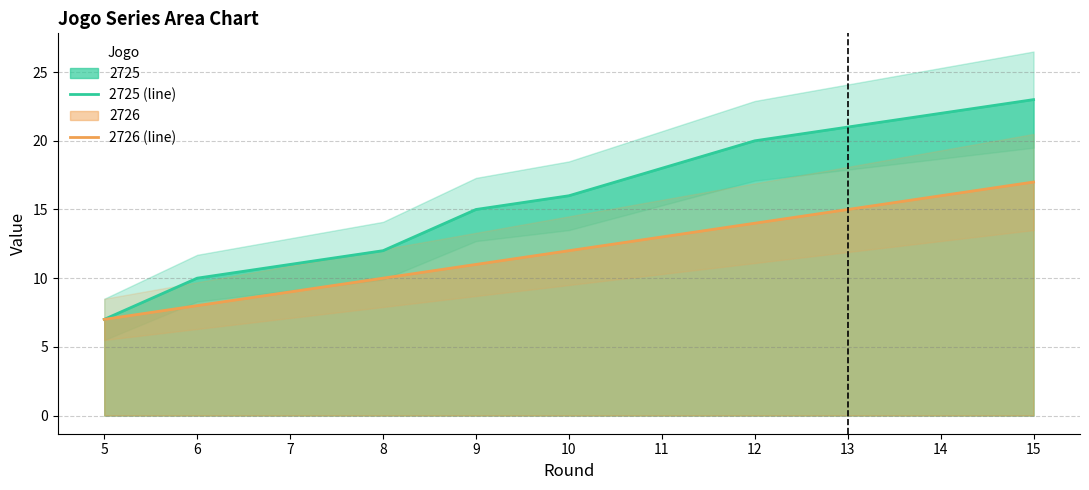

What is the difference between the maximum and second lowest values in the 2725 (line) series?

13